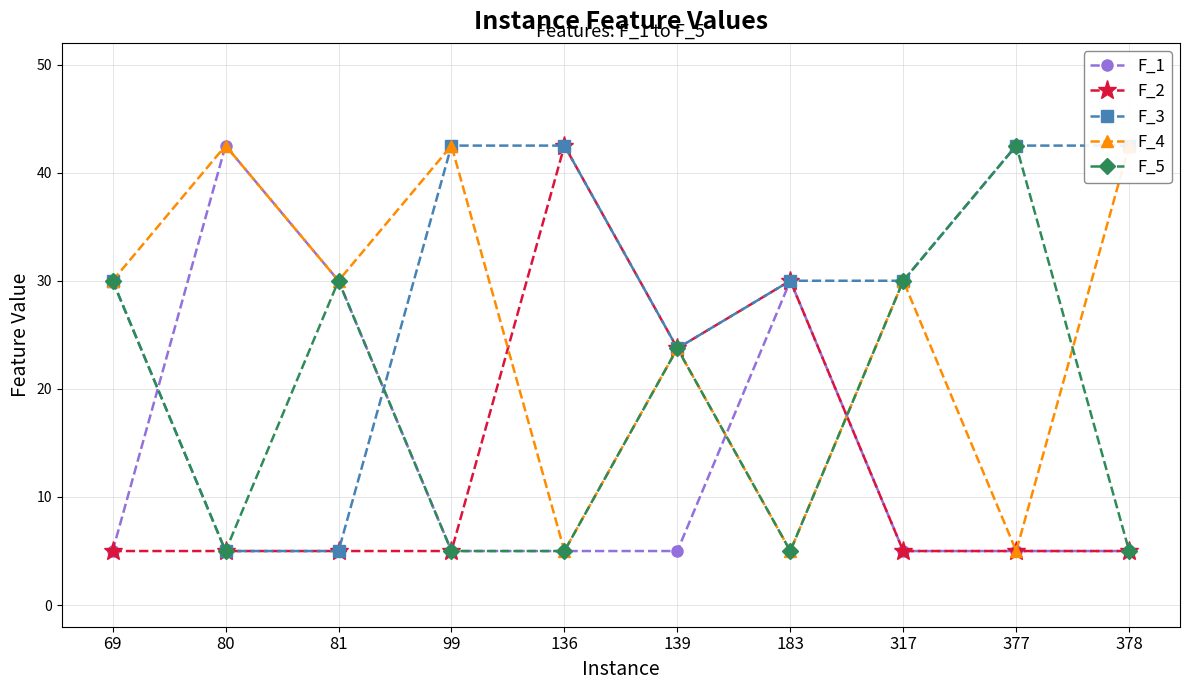

Which series ends up on top after the final intersection of F_3 and F_5?

F_3